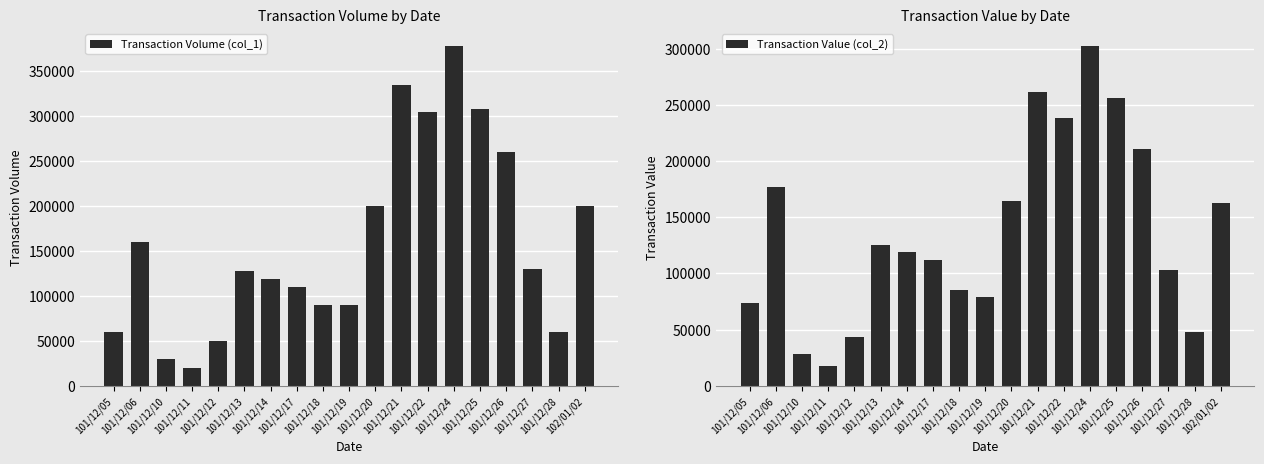

What is the minimum value shown in the chart?

17400